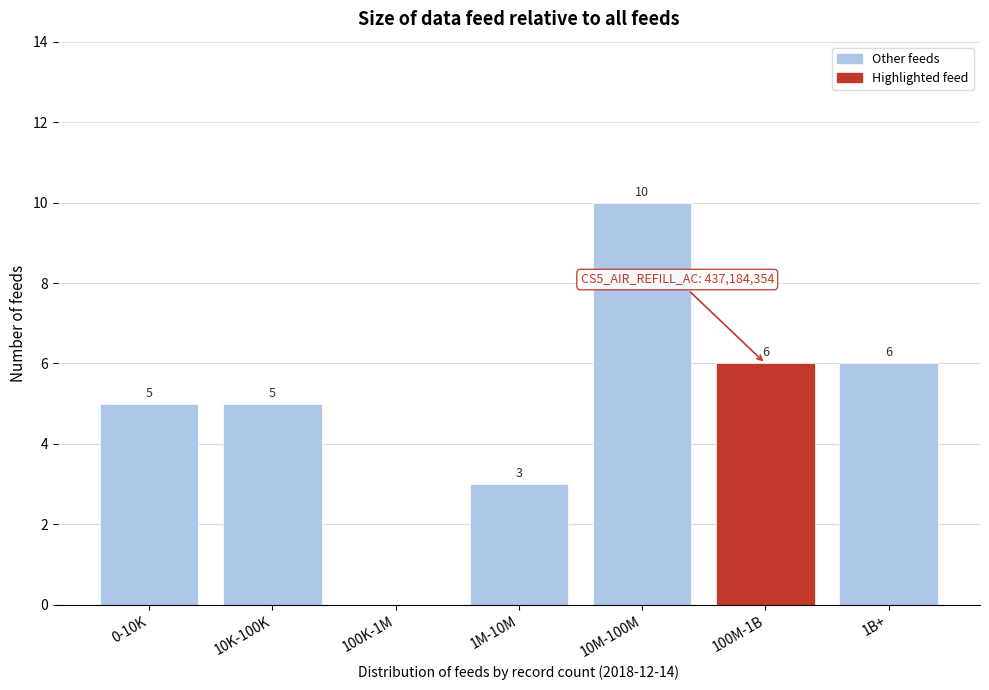

Reading left to right, what are all the values shown in this chart?

0-10K=5	10K-100K=5	100K-1M=0	1M-10M=3	10M-100M=10	100M-1B=6	1B+=6